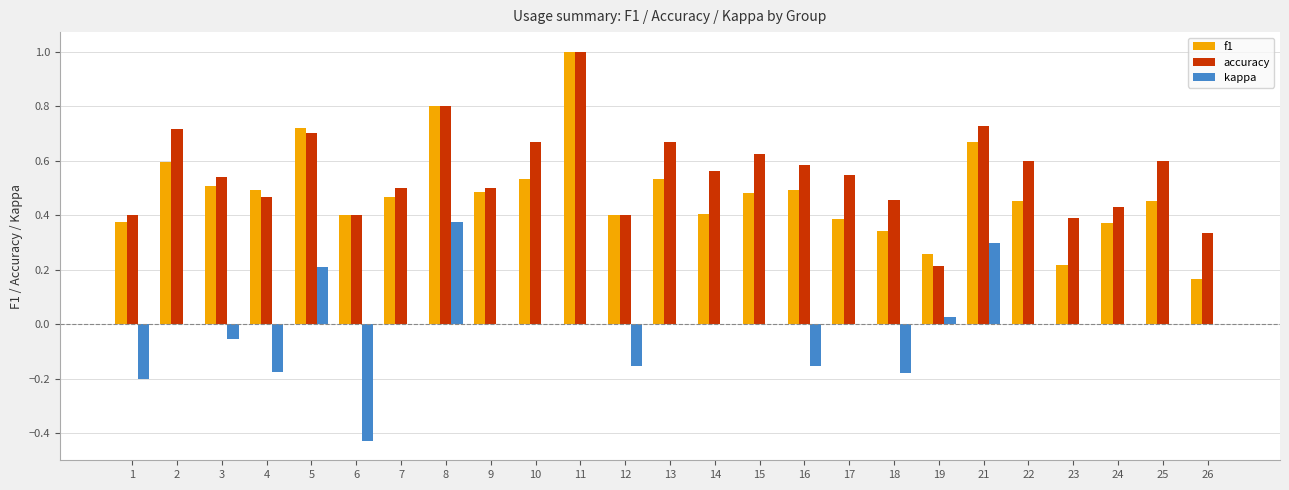

What is the sum of all f1 values?

12.0